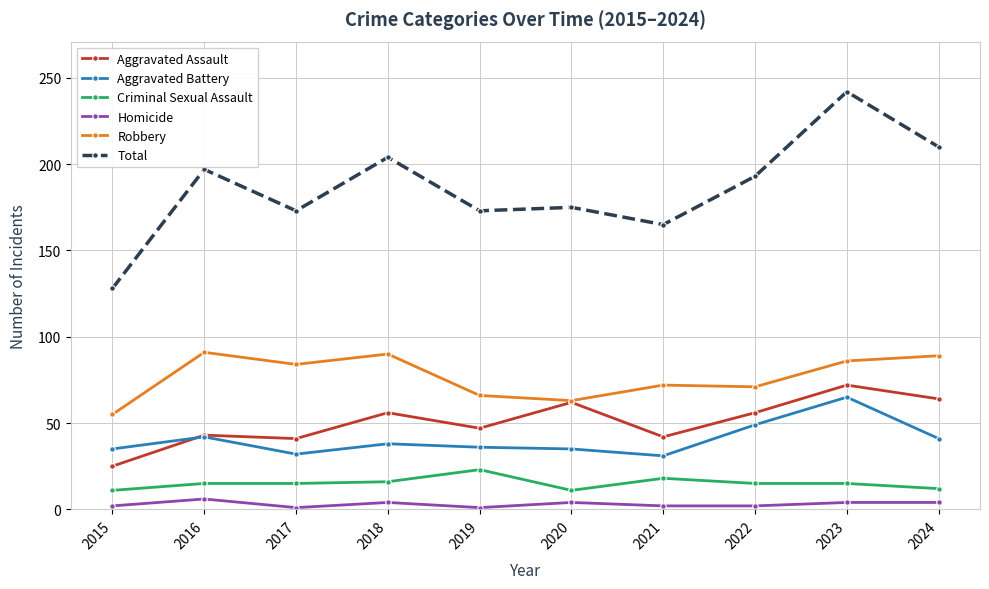

In Total, how many points are lower than both neighbors (excluding endpoints)?

3